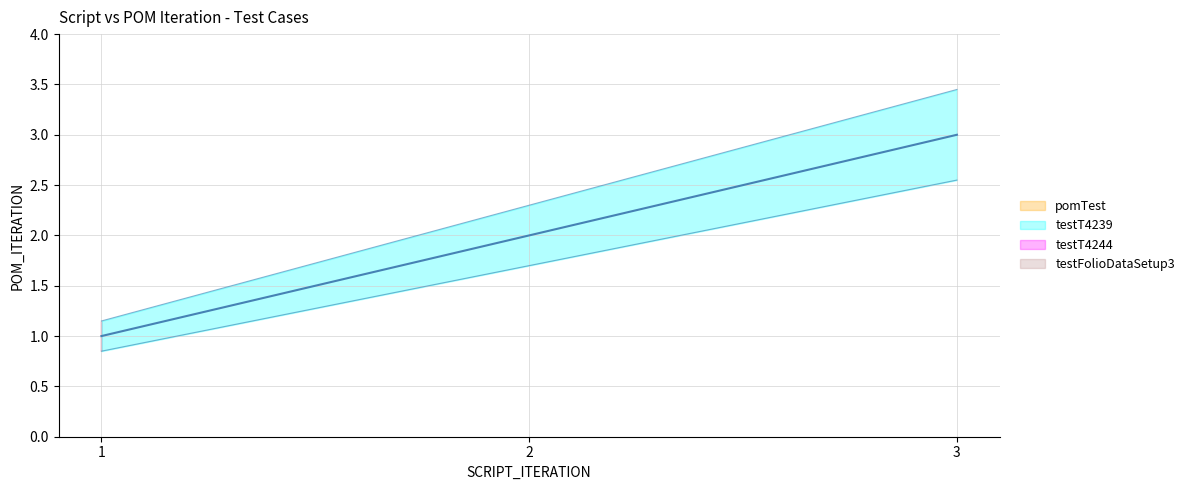

Reading left to right, what are all the values shown in this chart?

pomTest=1	testT4239=1	testT4239=2	testT4239=3	testT4244=1	testFolioDataSetup3=1